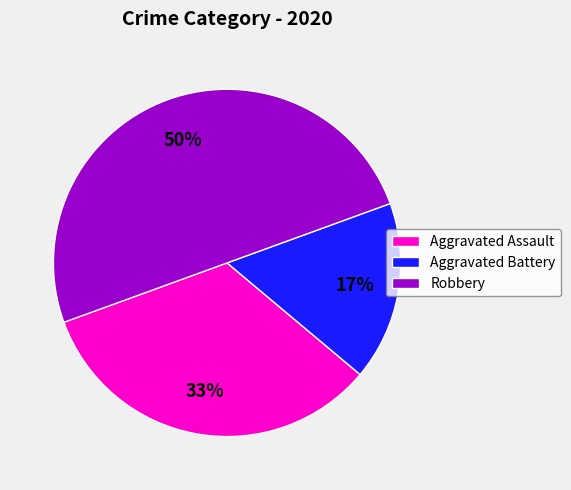

What is the ratio of the value at Aggravated Battery to the value at Robbery?

0.3